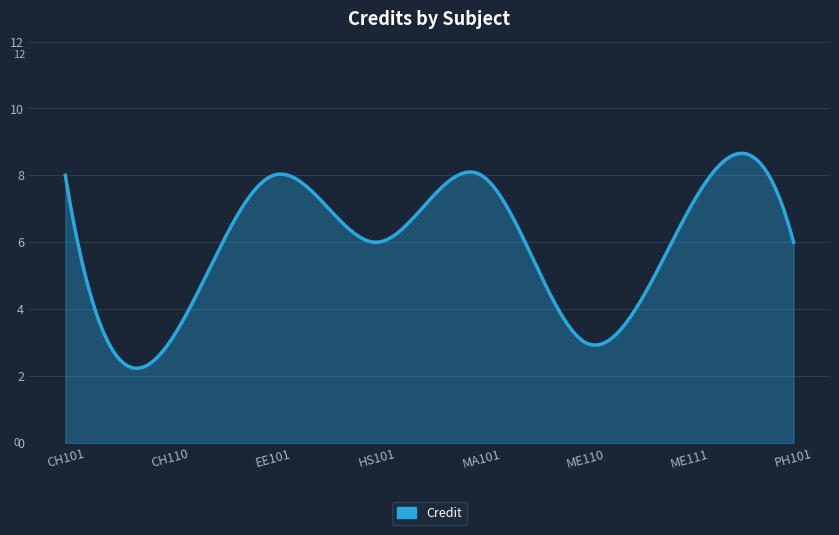

What is the greatest value displayed?

8.7